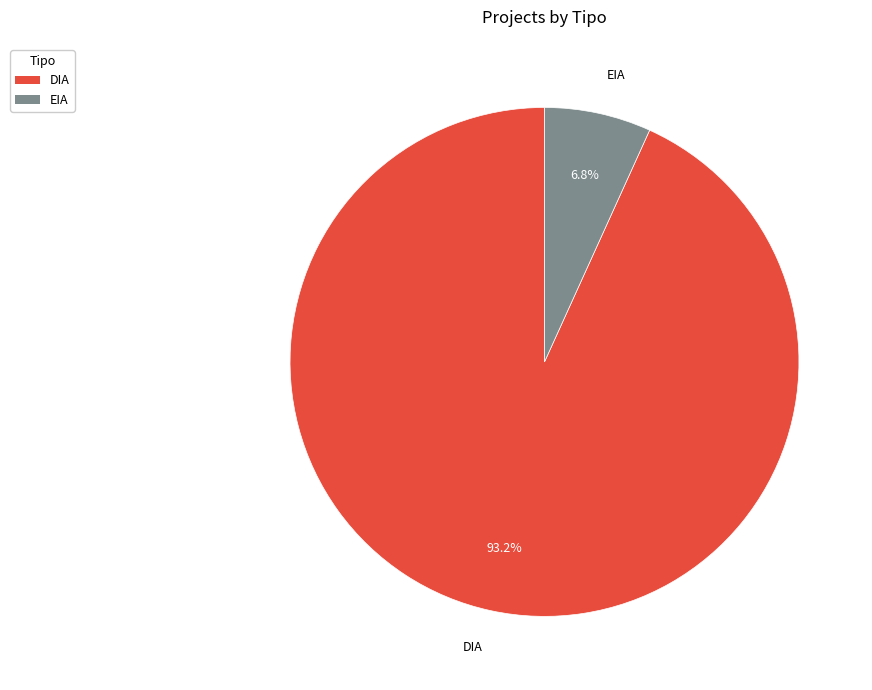

What is the ratio of the value at EIA to the value at DIA?

0.1